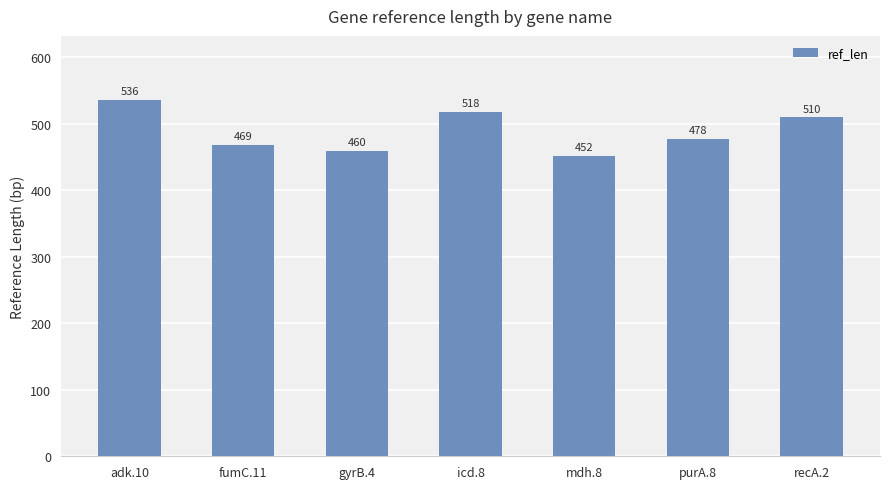

At which category does the chart reach its peak across all series?

adk.10